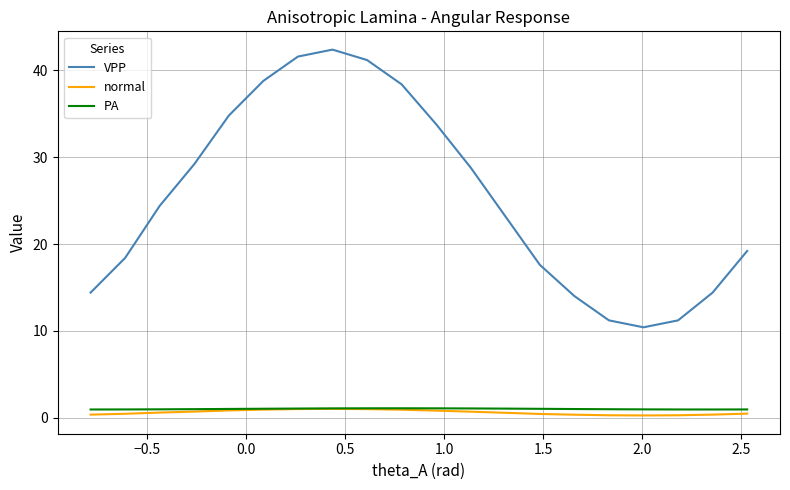

Which series has the largest total across all categories?

VPP